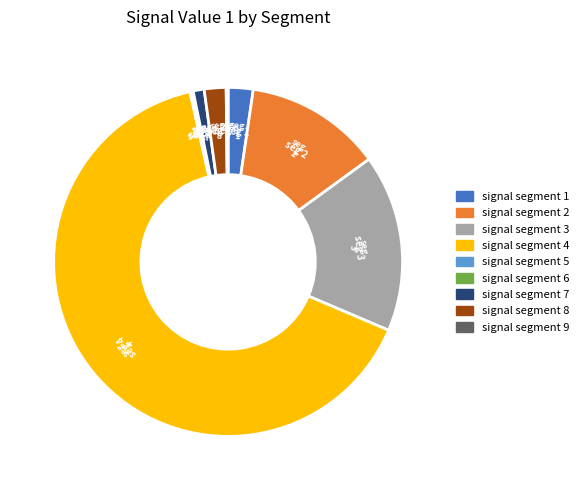

Is it true that signal segment 2 is 1% of the pie?

False